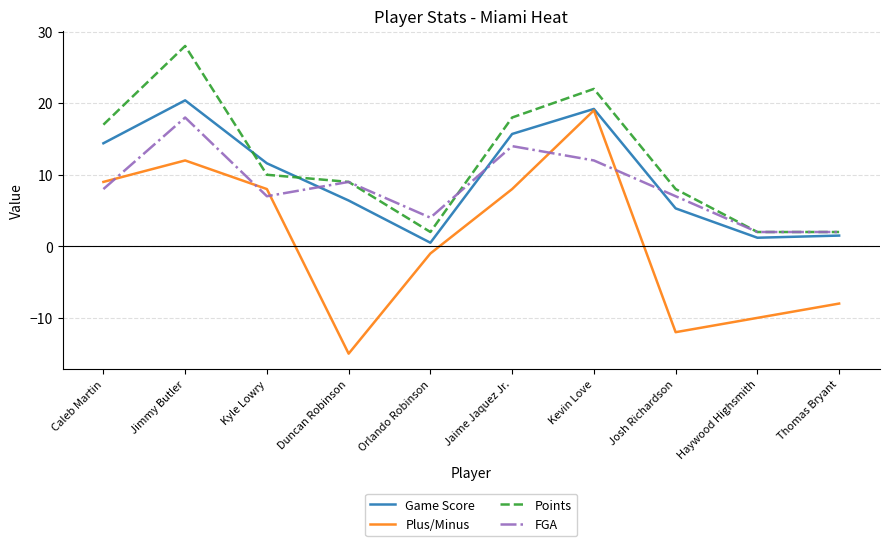

At which category is the sum across all series the highest?

Jimmy Butler